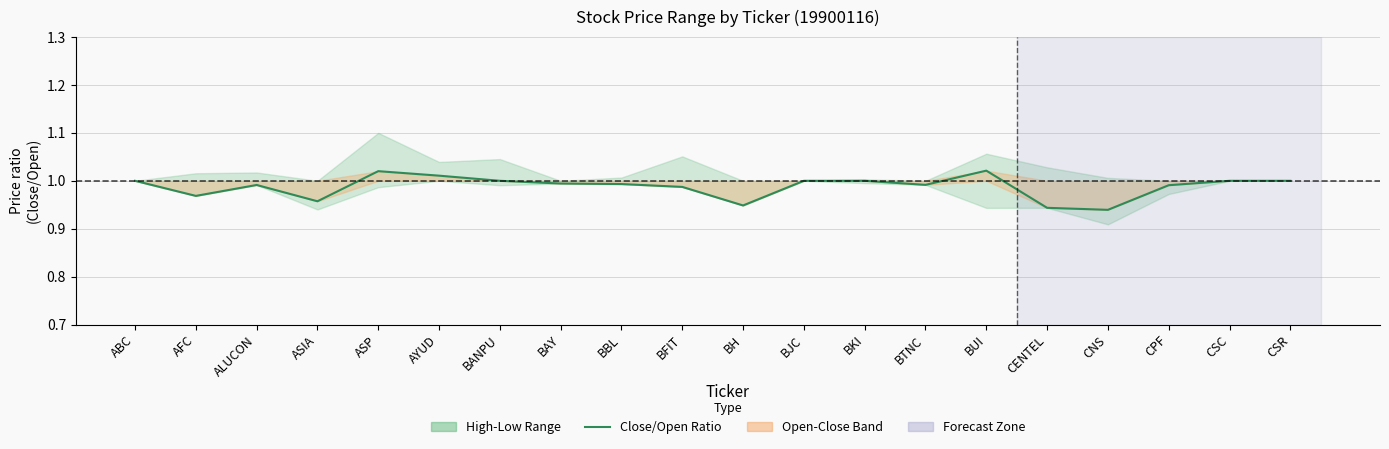

Rank the categories by value from lowest to highest.

CNS, CENTEL, BH, ASIA, AFC, BFIT, CPF, ALUCON, BTNC, BBL, BAY, ABC, BANPU, BJC, BKI, CSC, CSR, AYUD, ASP, BUI